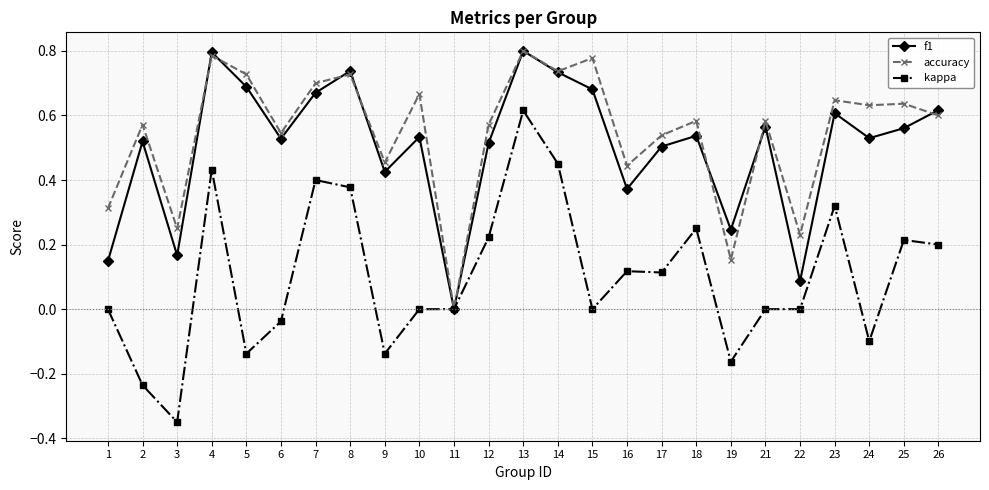

Where is the first local minimum for accuracy?

3